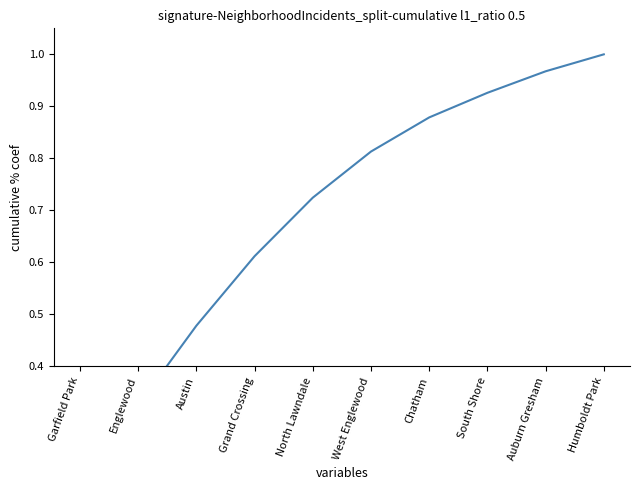

Is it true that the value at North Lawndale is 0.3?

False